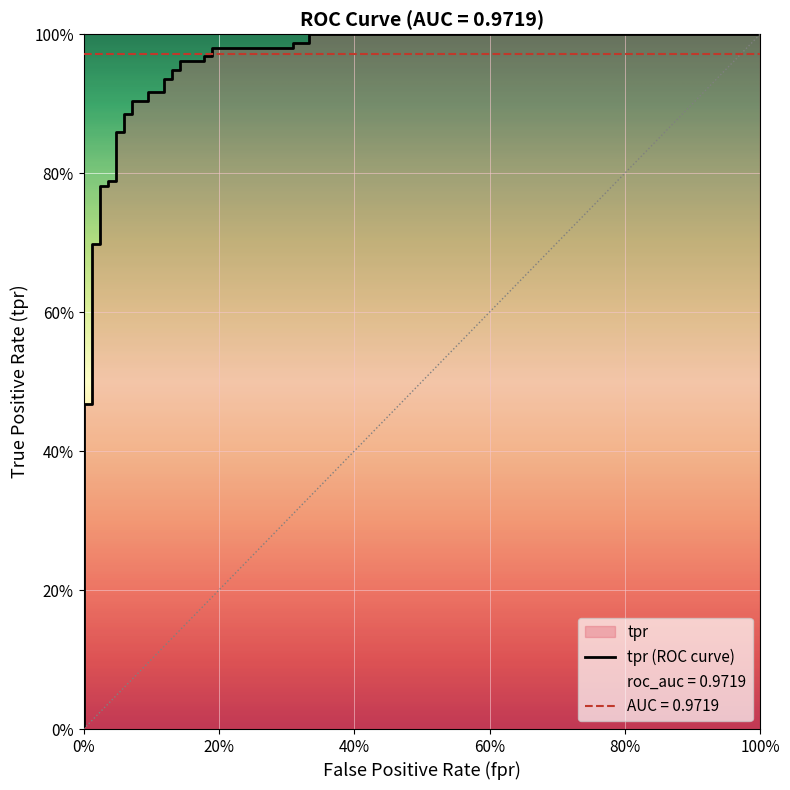

Does the chart display data point markers on the line(s)?

No